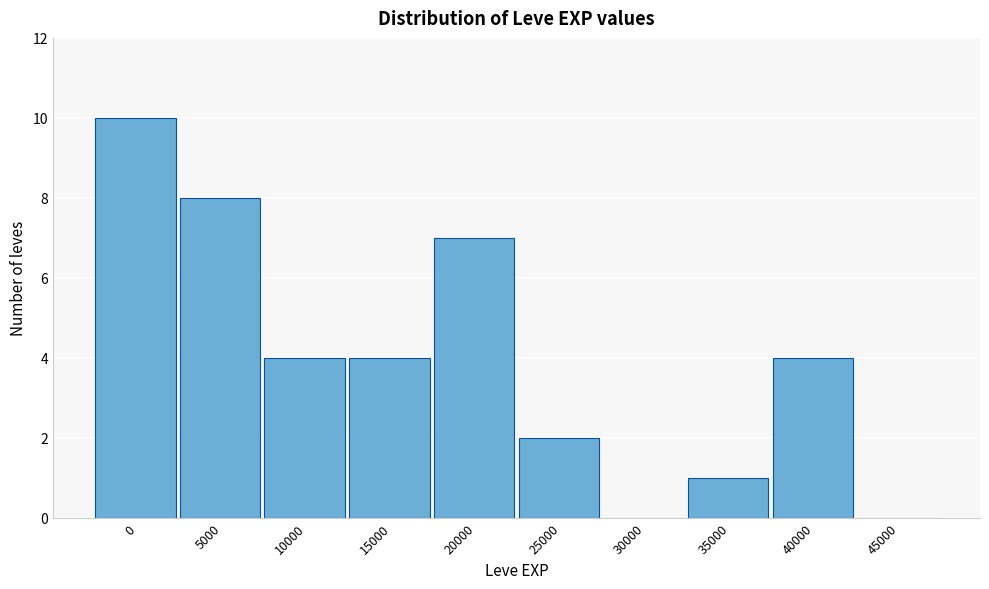

Reading left to right, what are all the values shown in this chart?

0=10	5000=8	10000=4	15000=4	20000=7	25000=2	30000=0	35000=1	40000=4	45000=0